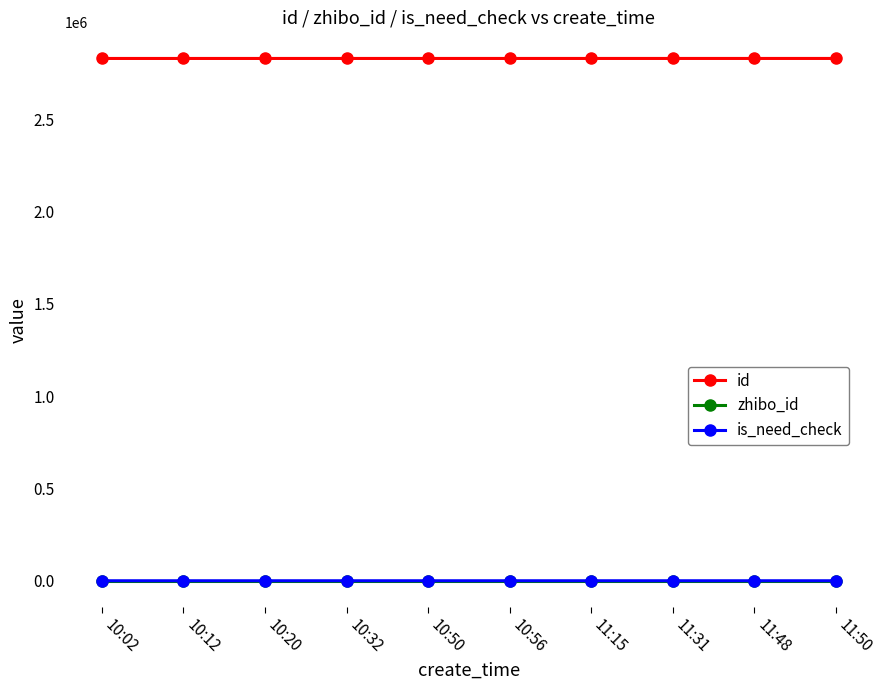

What is the value of the id point at the 1st from the left?

2830601